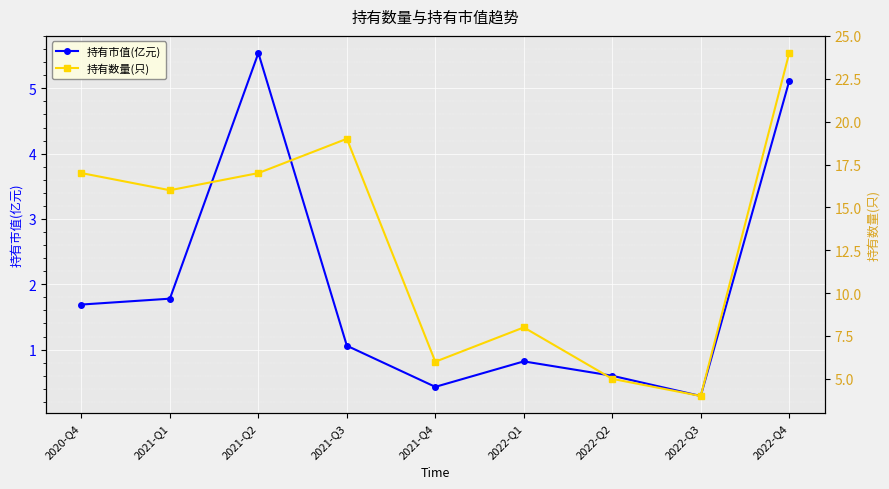

What are all the series names shown in the legend?

持有市值(亿元), 持有数量(只)